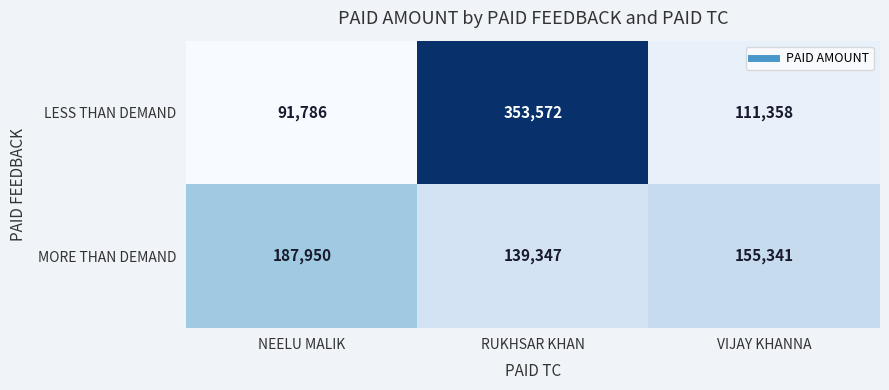

Which series has the largest total across all categories?

LESS THAN DEMAND